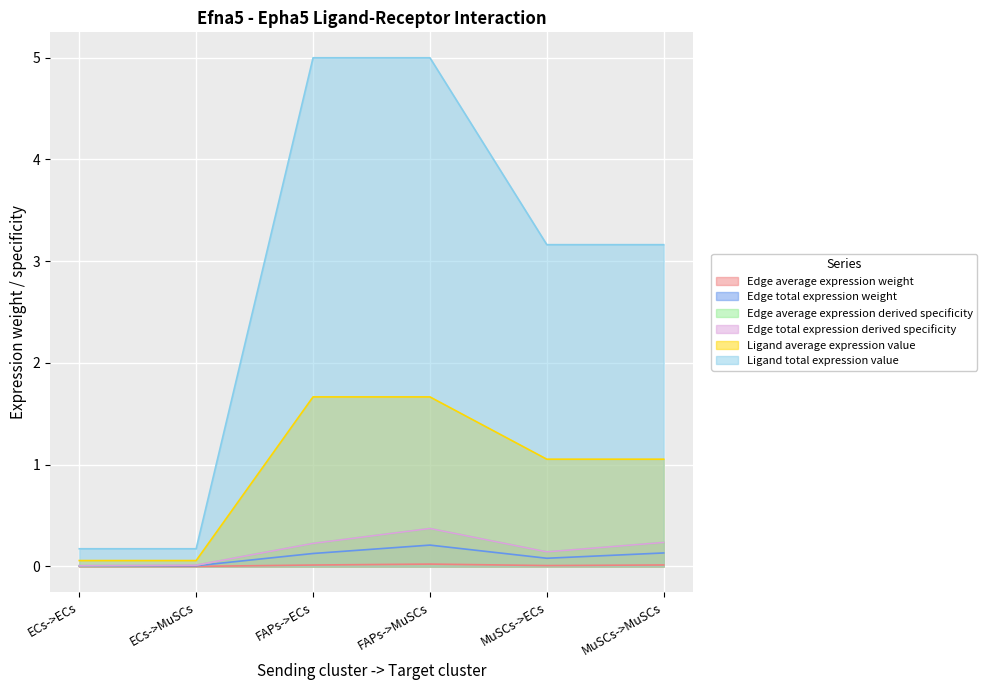

True or false: Ligand total expression value and Edge total expression derived specificity cross at least once.

False